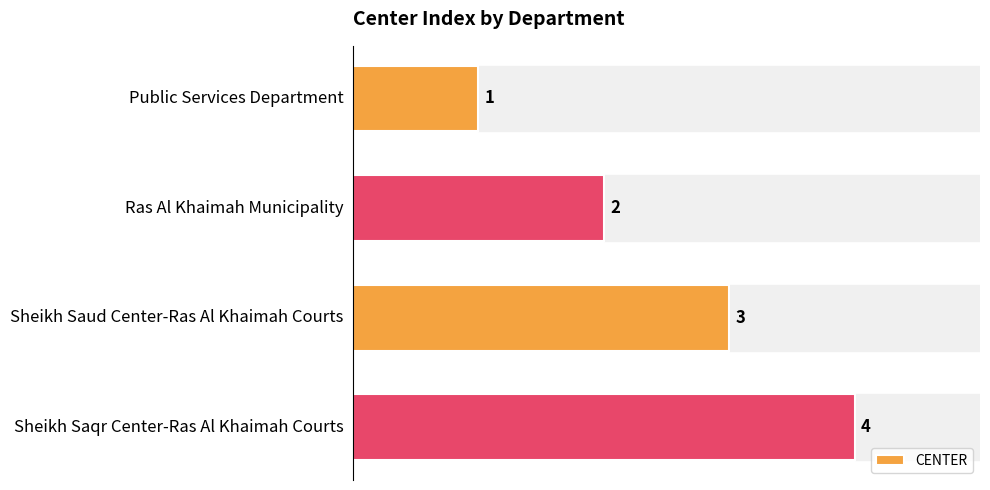

At which category does the chart reach its minimum across all series?

Public Services Department